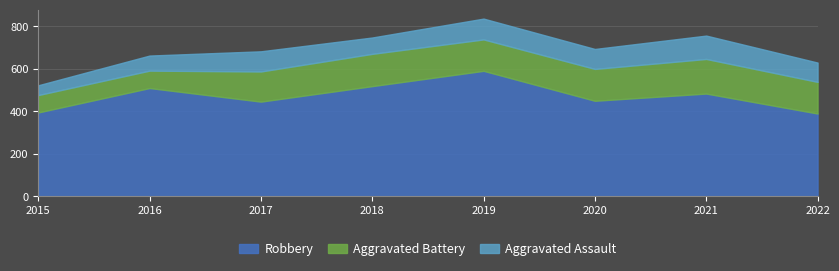

At which category does Robbery reach its first local peak?

2016